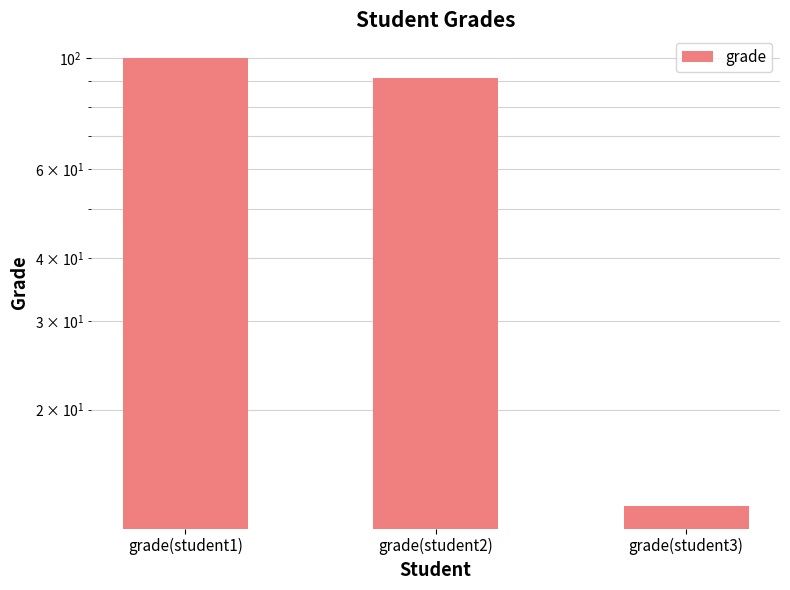

Does the chart contain stacked bars?

No